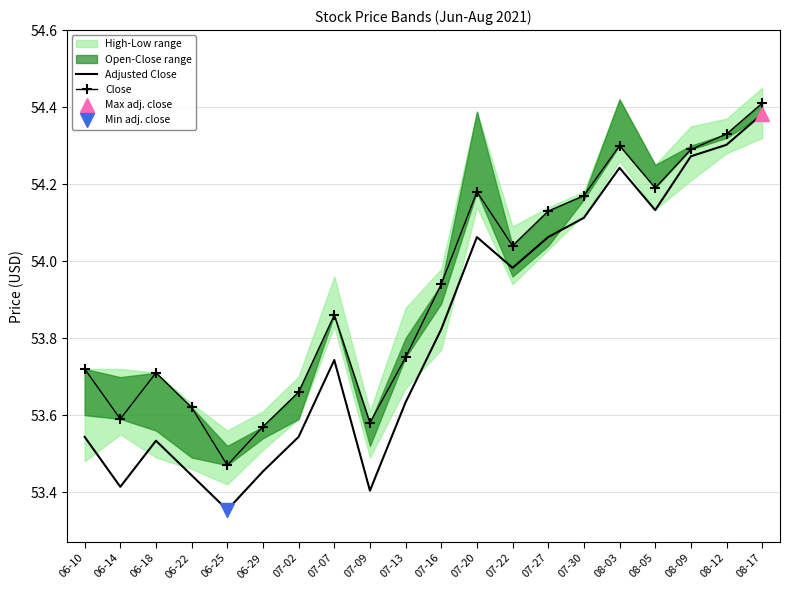

At which label is Adjusted Close closest to 53?

06-25